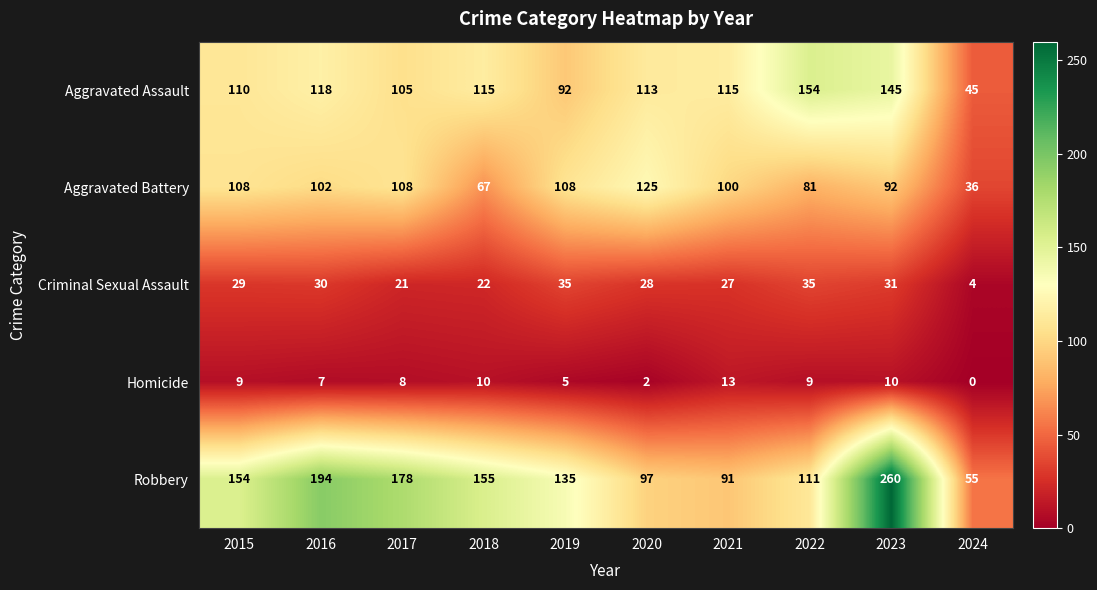

Which series has the largest total across all categories?

Robbery